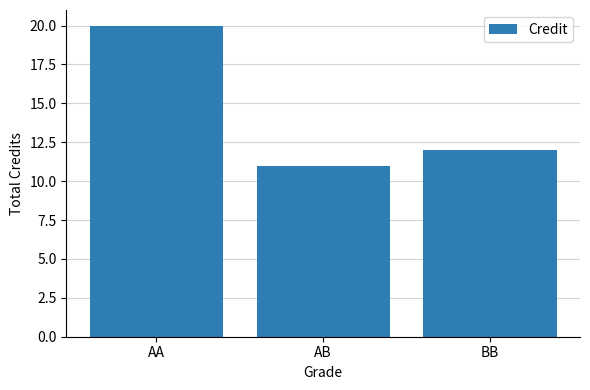

True or false: the data shows 29 at AA.

False